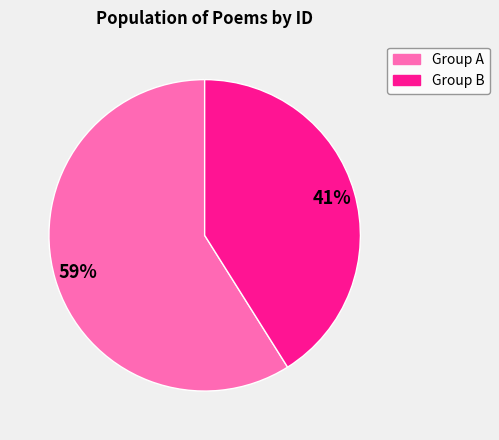

To the nearest percent, what is the difference between the largest and smallest slice percentages?

18%